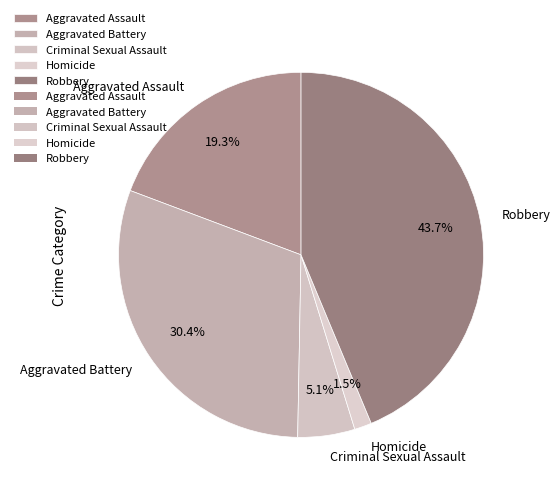

To the nearest percent, what is the combined percentage of Robbery and Criminal Sexual Assault?

49%